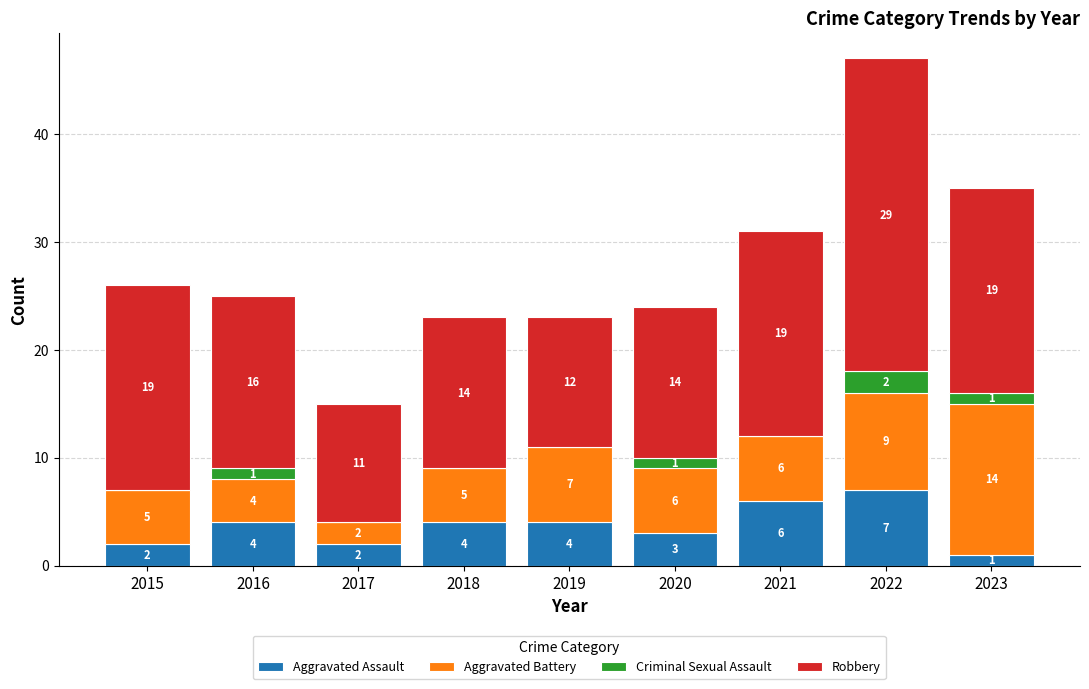

The value of Aggravated Assault at 2021 is 6. True or false?

True